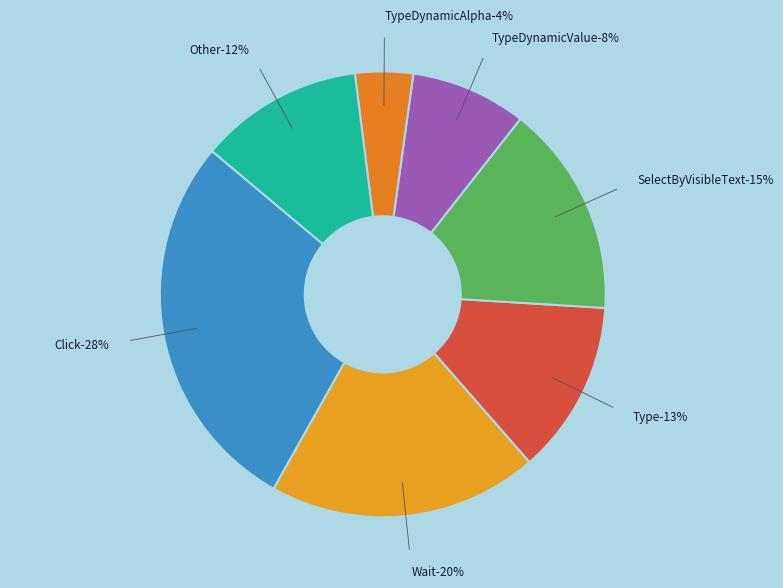

What percentage is the Click slice, to the nearest percent?

28%